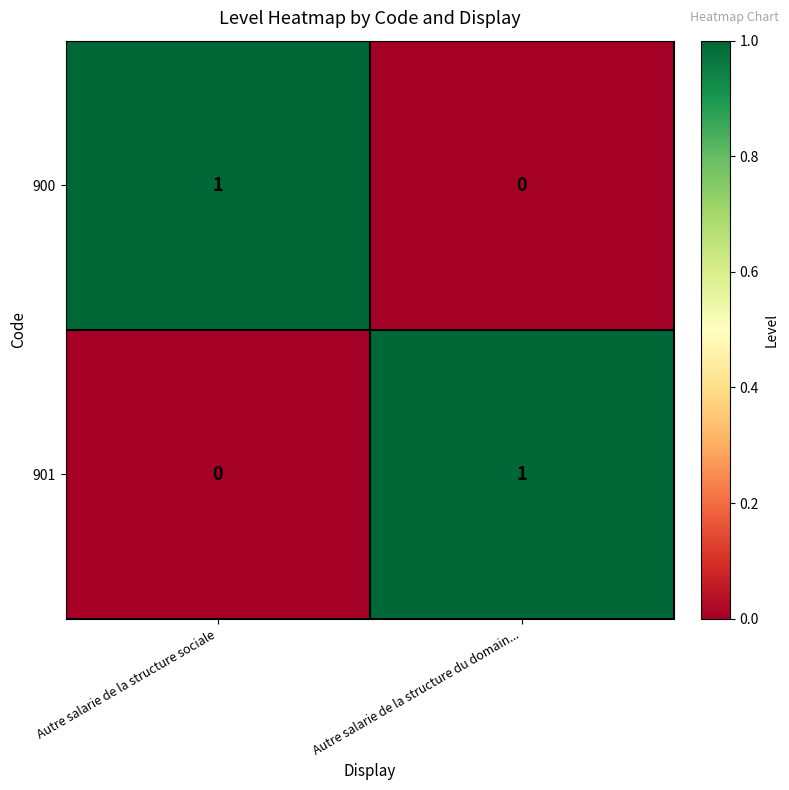

Is it true that 900 equals 0 at Autre salarie de la structure du domain...?

True